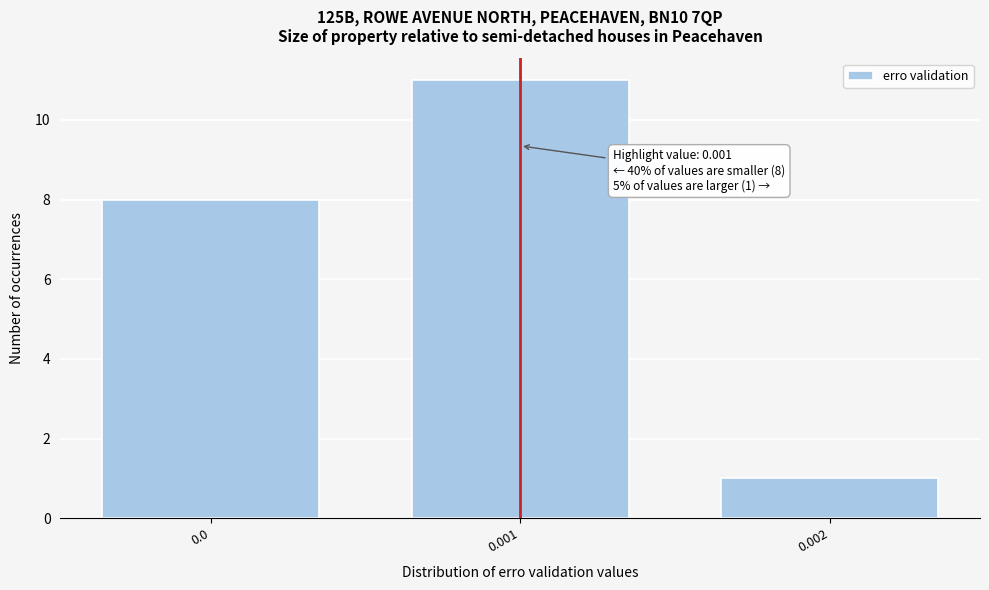

Reading left to right, what are all the values shown in this chart?

0.0=8	0.001=11	0.002=1